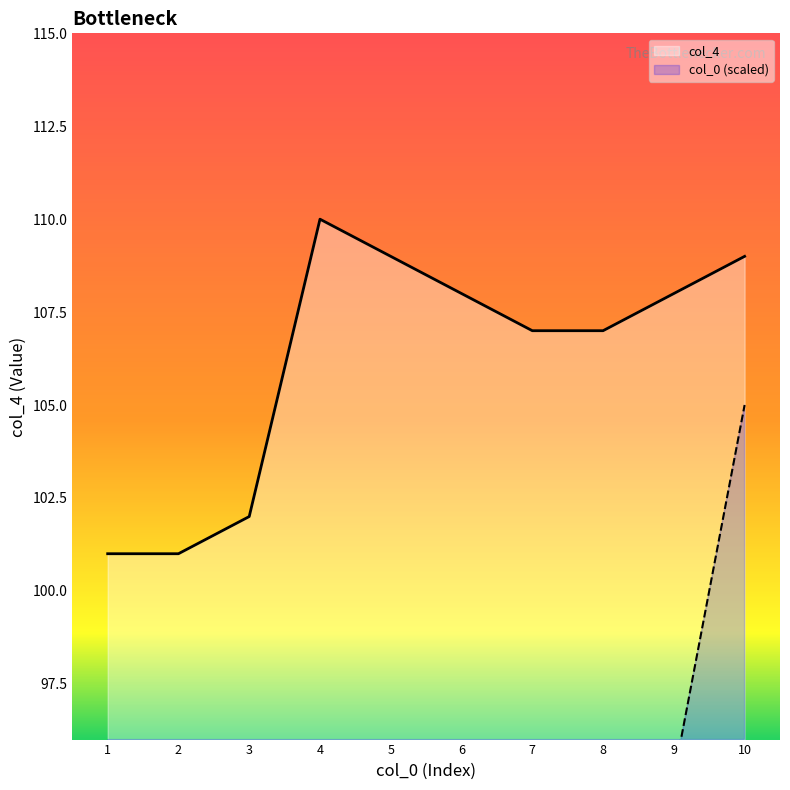

True or false: col_4 has more than 2 points higher than both neighbors.

False